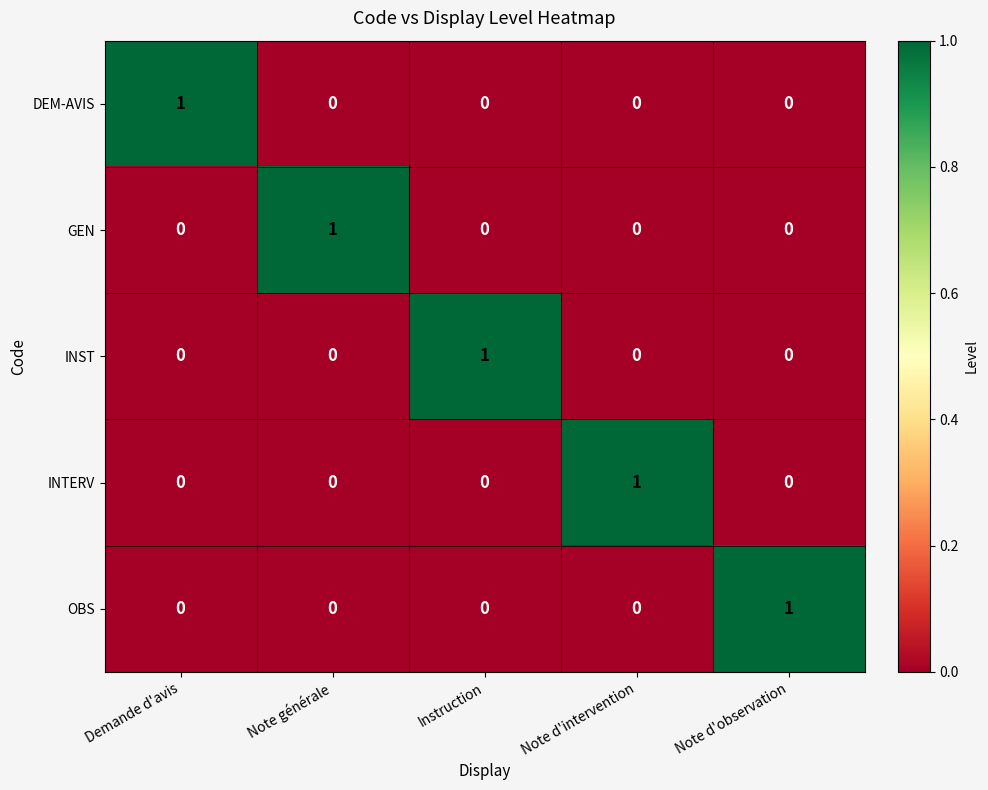

Is it true that DEM-AVIS equals 0 at Note générale?

True